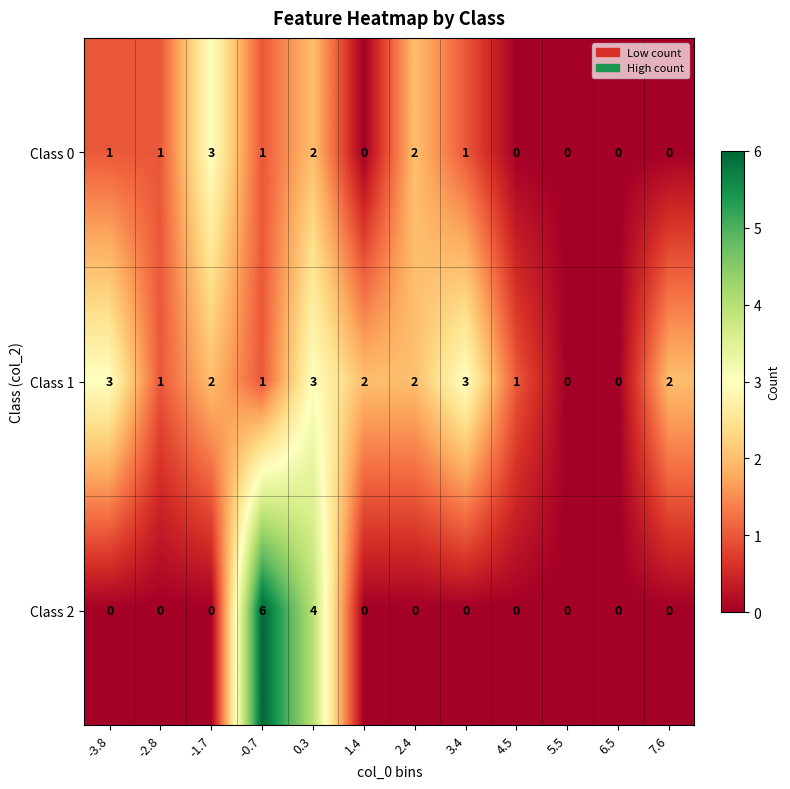

At -3.8, list the series in order from smallest to largest.

Class 2, Class 0, Class 1